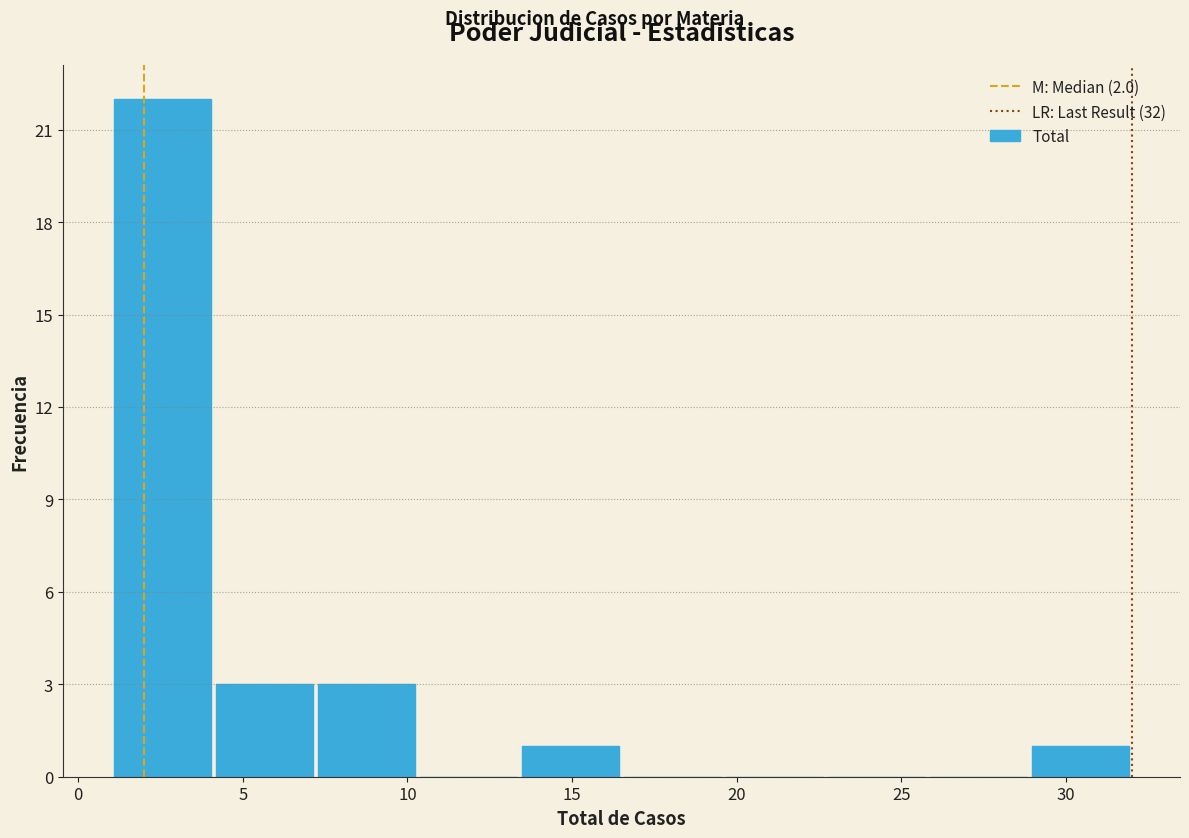

Over which range of the x-axis is the bar tallest?

1.0 to 4.1